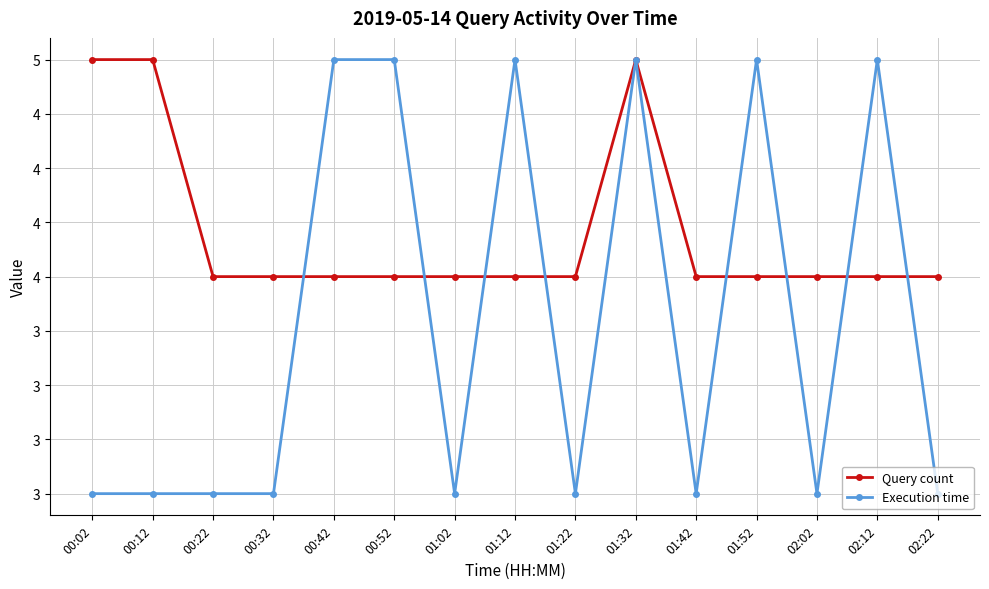

True or false: Execution time has a value of 3 at 02:22.

True